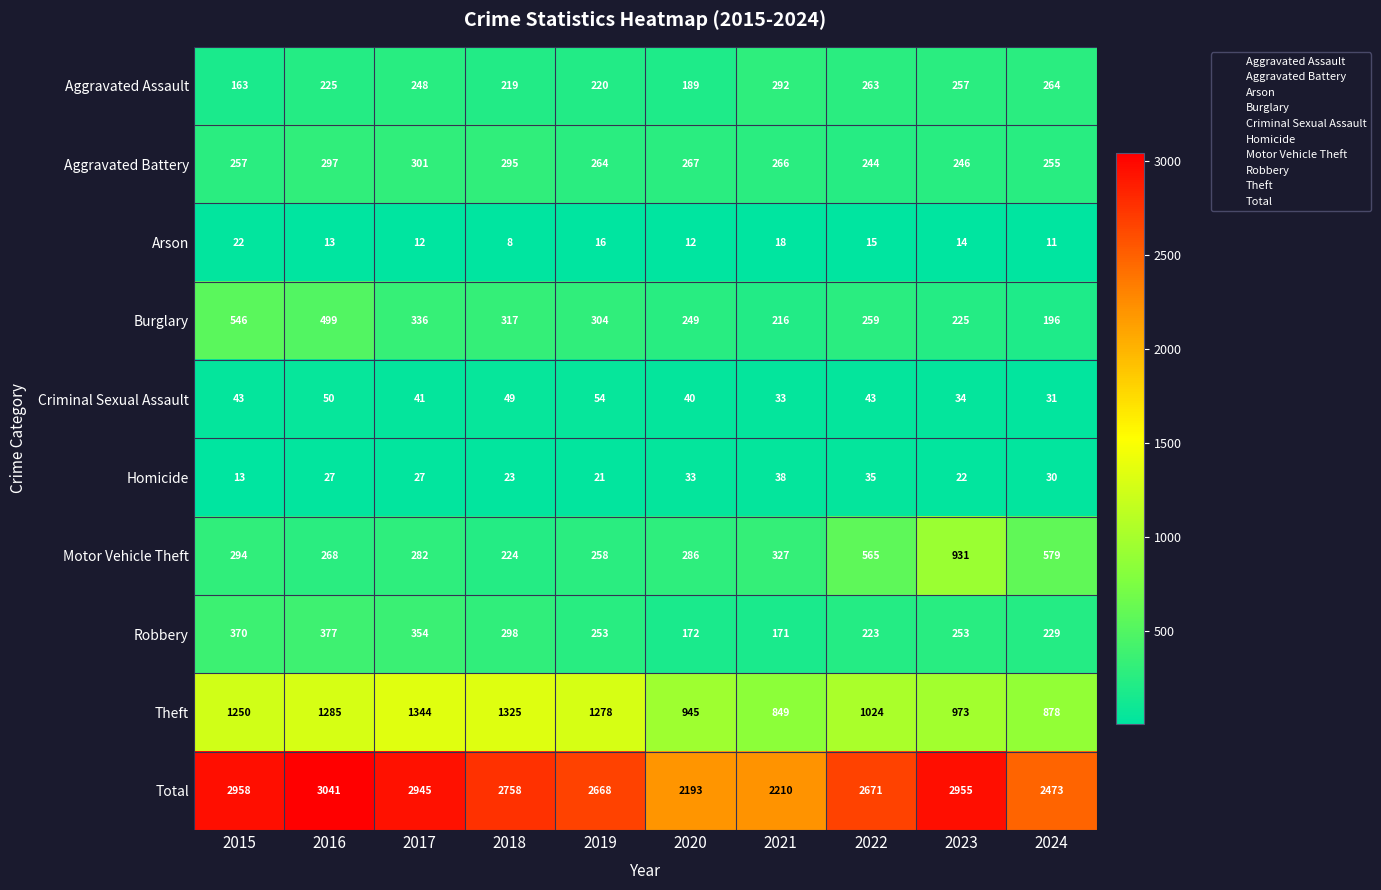

What is the minimum value shown in the chart?

8